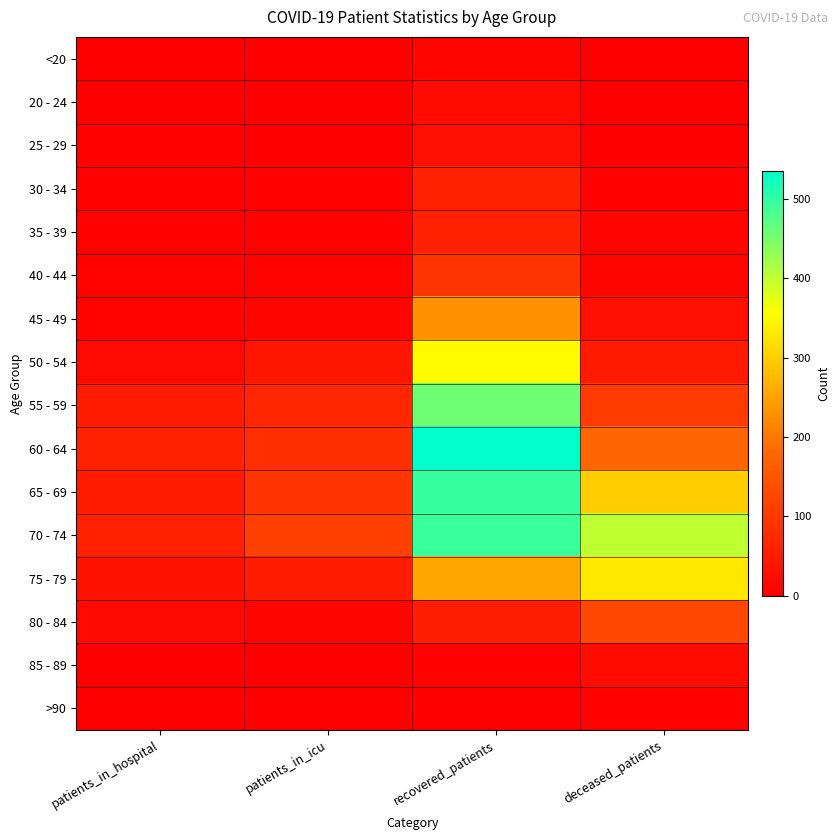

At how many categories does at least one series exceed 325?

2